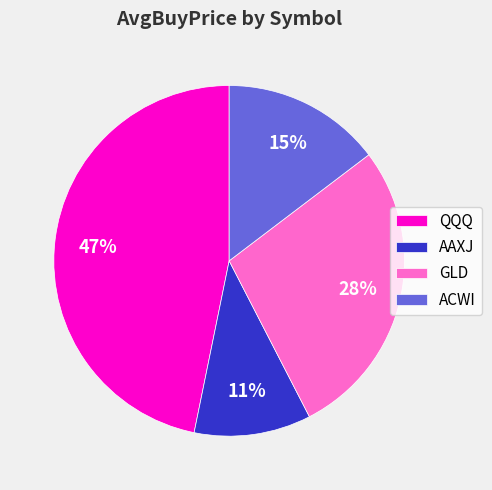

What percentage is the AAXJ slice, to the nearest percent?

11%